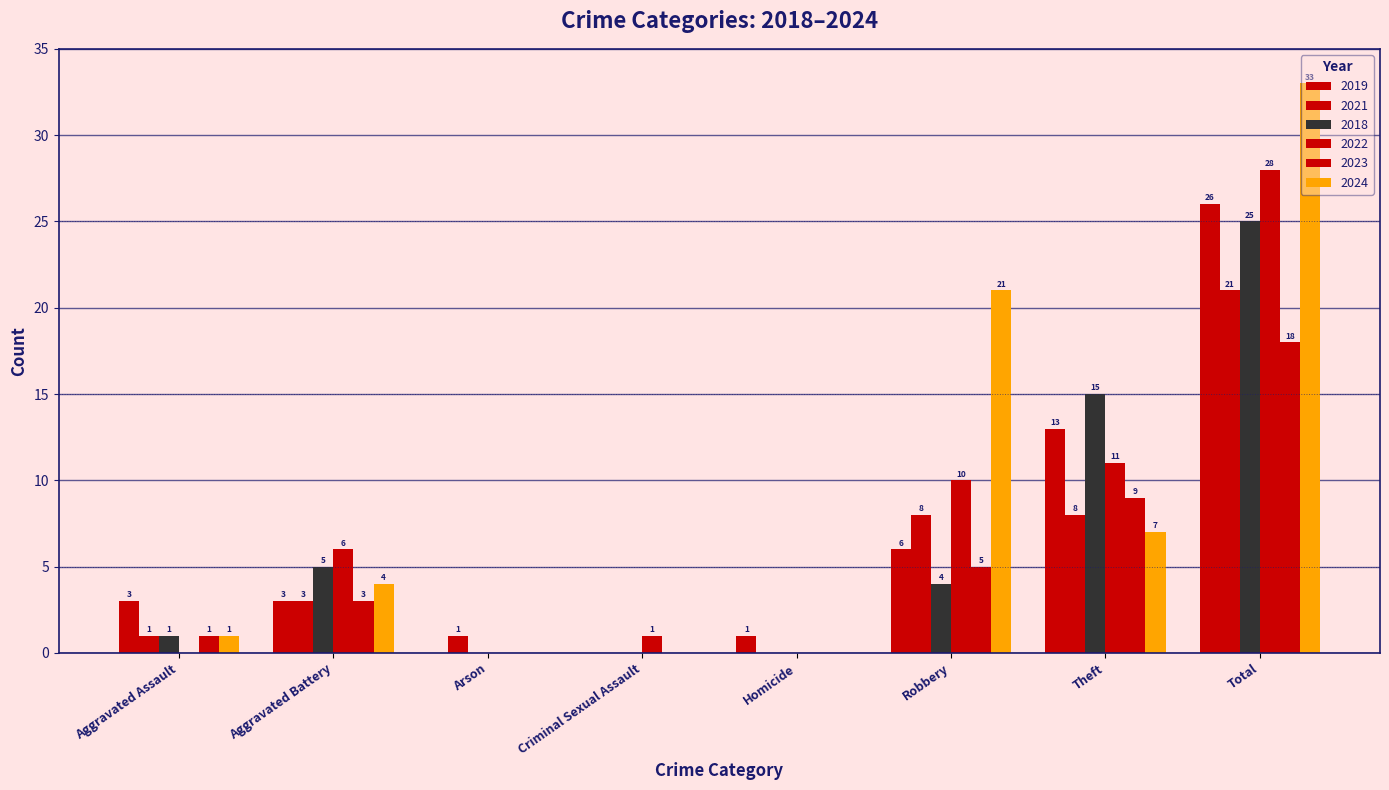

How many distinct data groups are displayed?

6